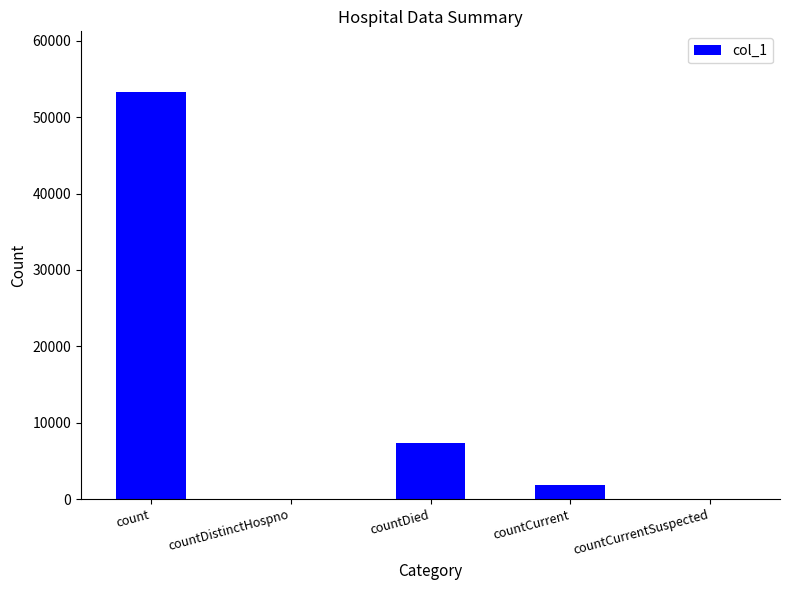

At which label is the value closest to 26632?

countDied